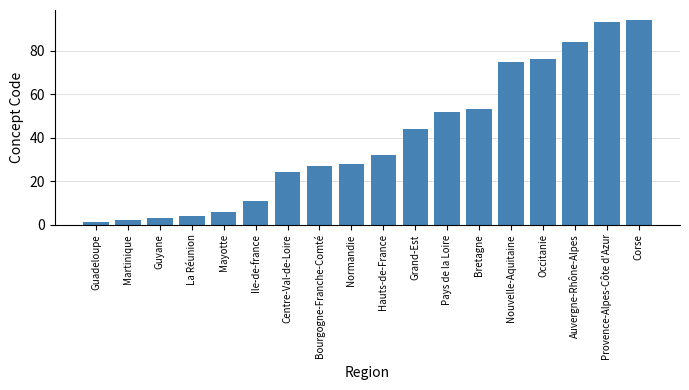

Reading left to right, extract all data points from this chart.

1	2	3	4	6	11	24	27	28	32	44	52	53	75	76	84	93	94